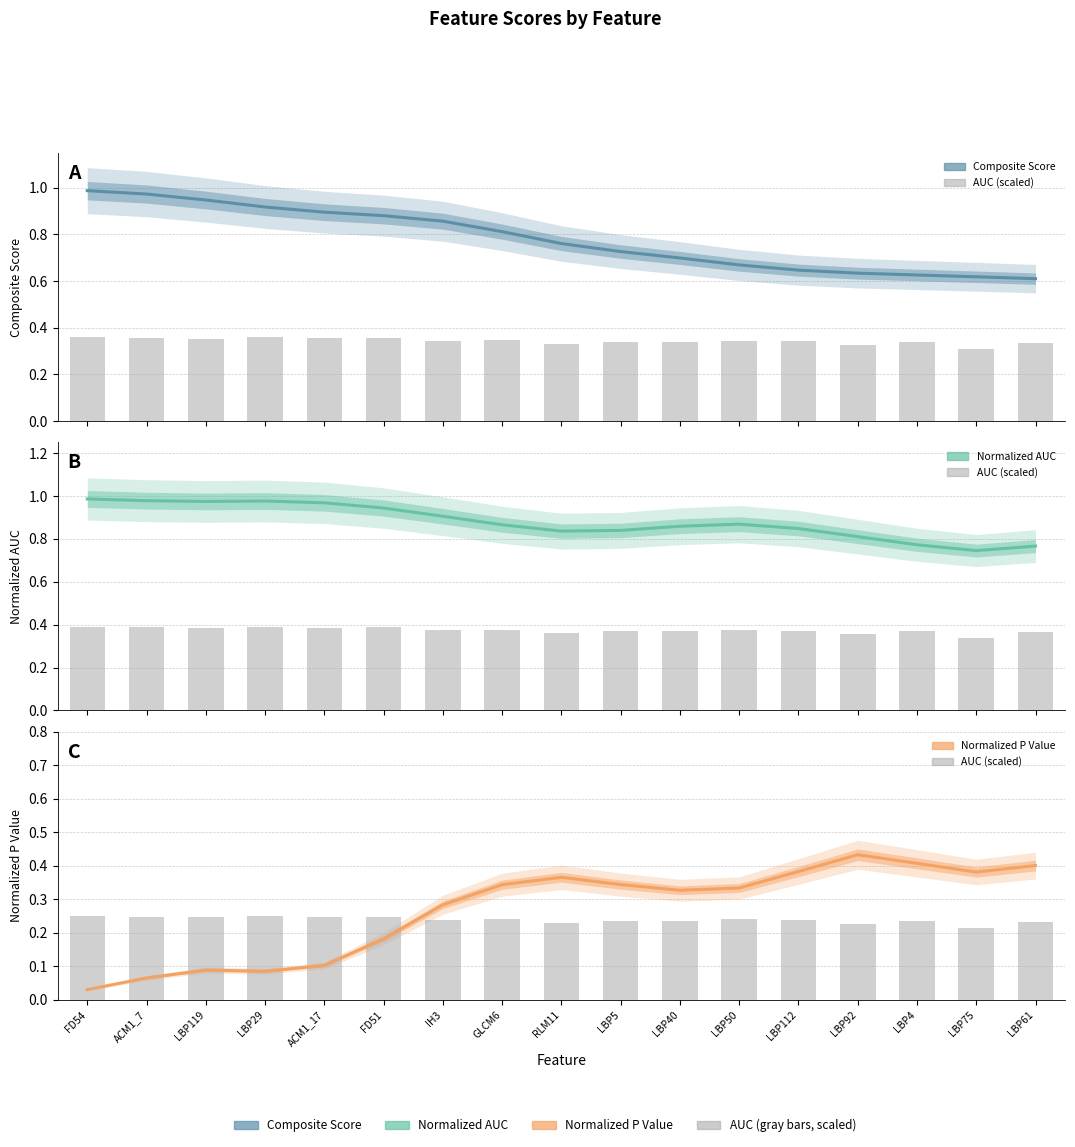

Which series has the widest spread of values?

Normalized P Value